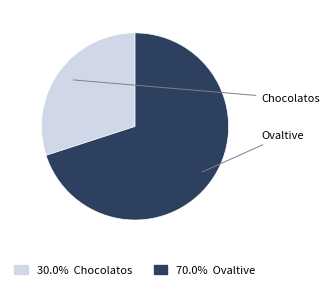

Does any single category account for the majority?

Yes